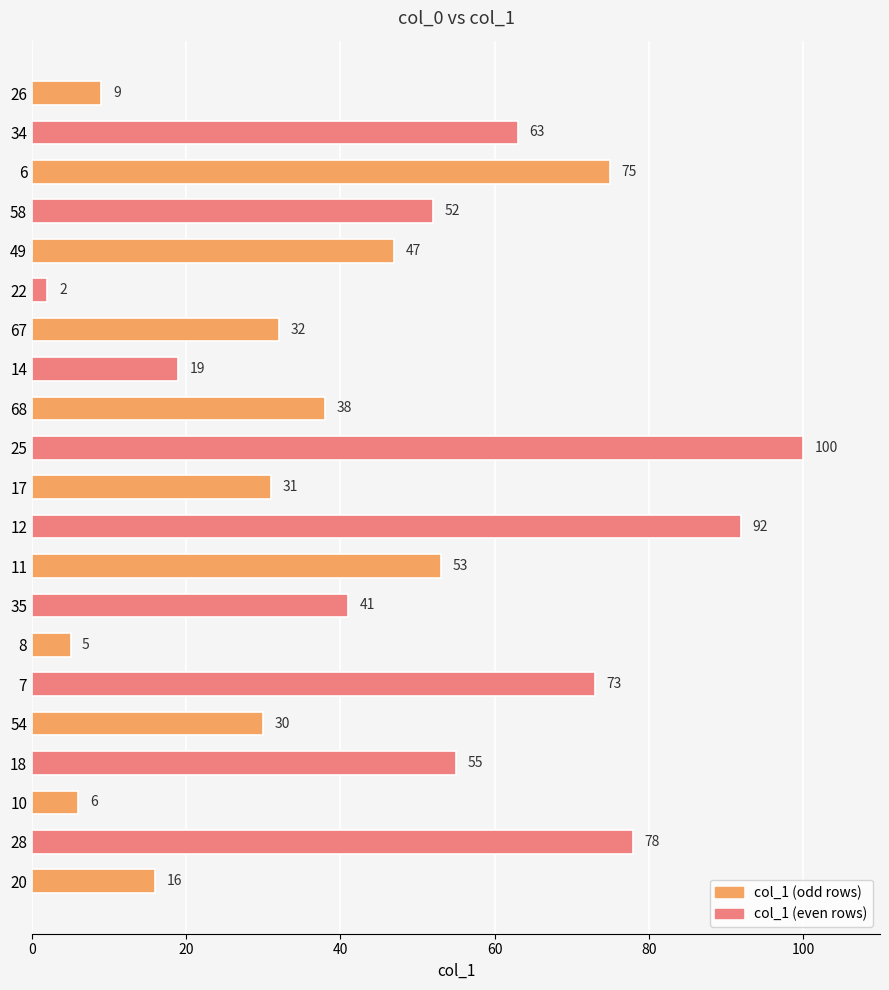

Approximately how many times larger is the value at 20 compared to 17?

0.5